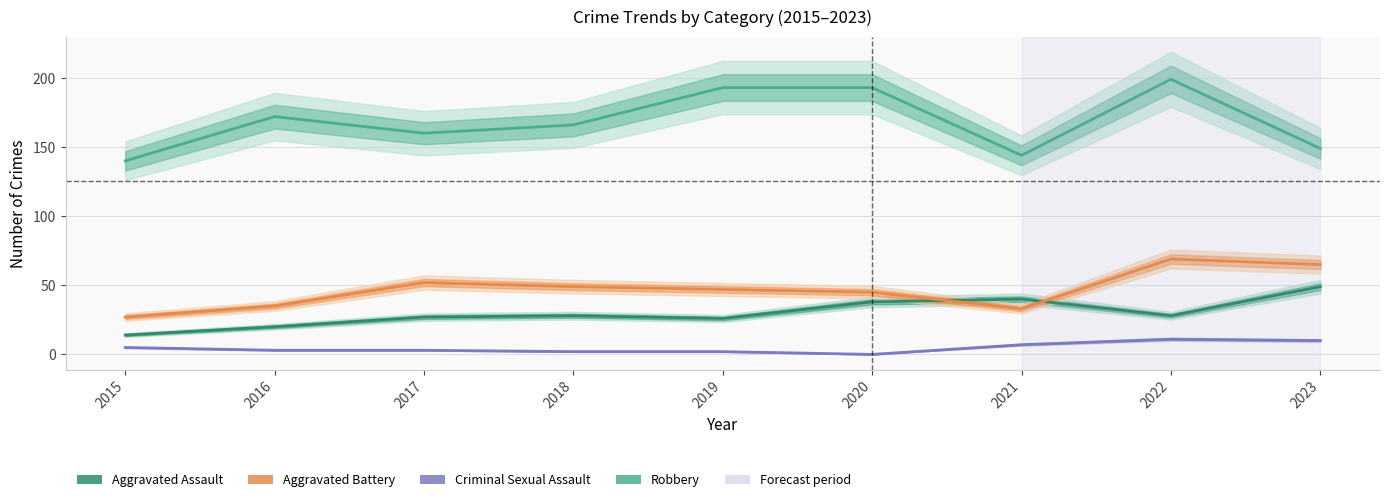

True or false: Aggravated Assault and Criminal Sexual Assault intersect in this chart.

False